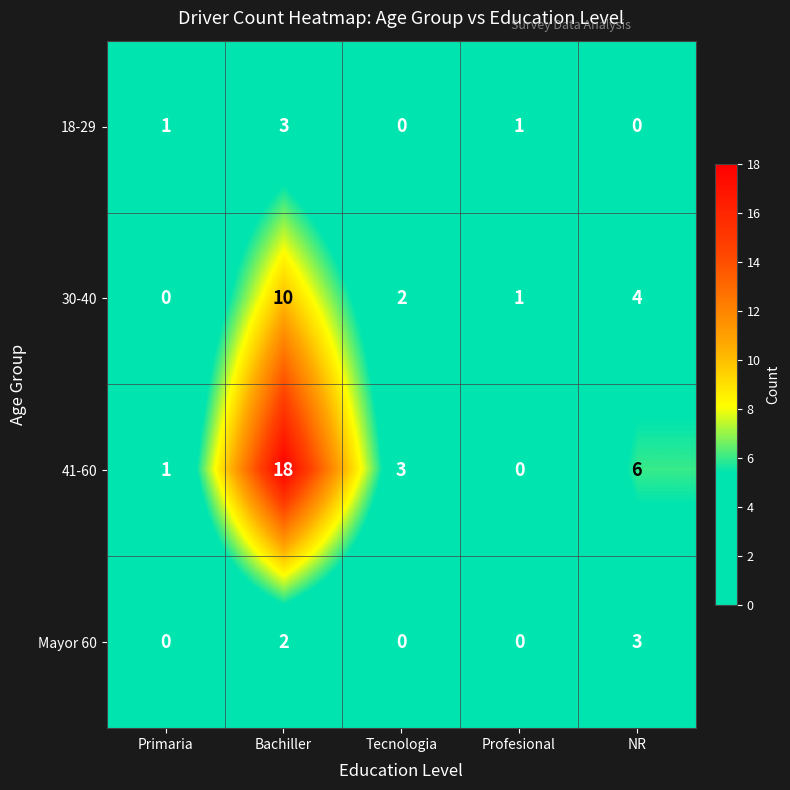

What is the difference between the maximum and minimum values in the 41-60 series?

18